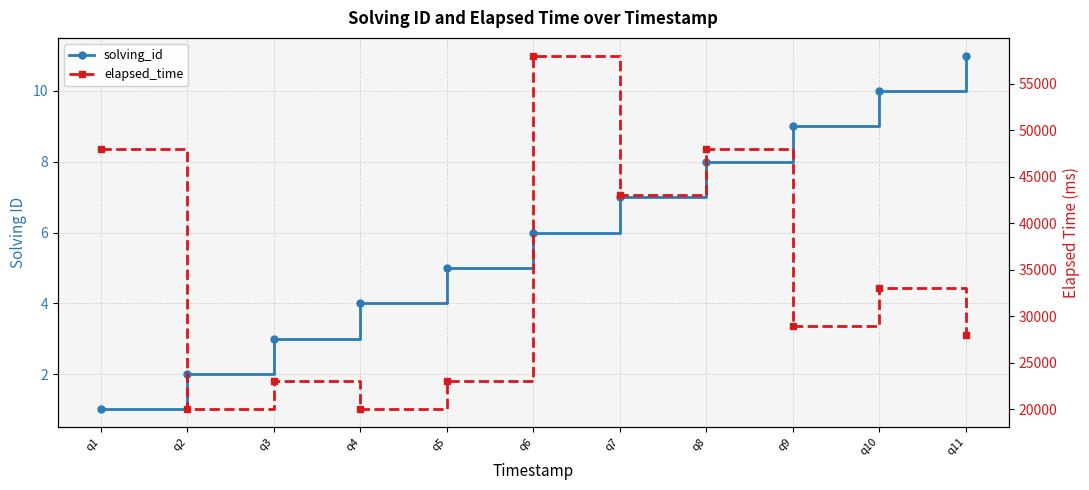

Rank the series by their maximum value, from highest to lowest.

elapsed_time, solving_id